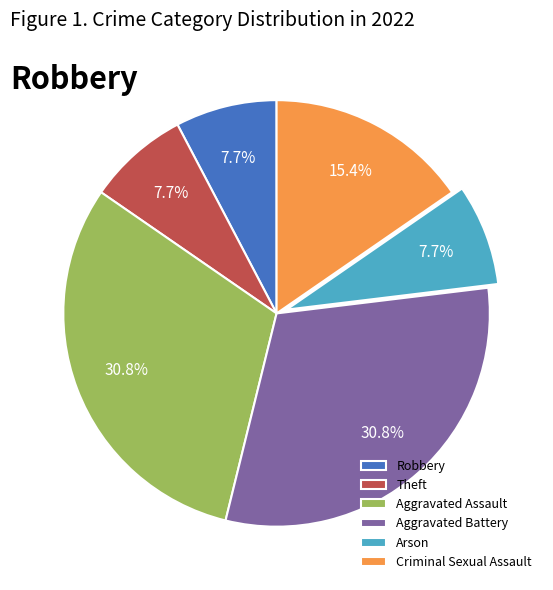

What percentage is NOT represented by Criminal Sexual Assault?

84.6%